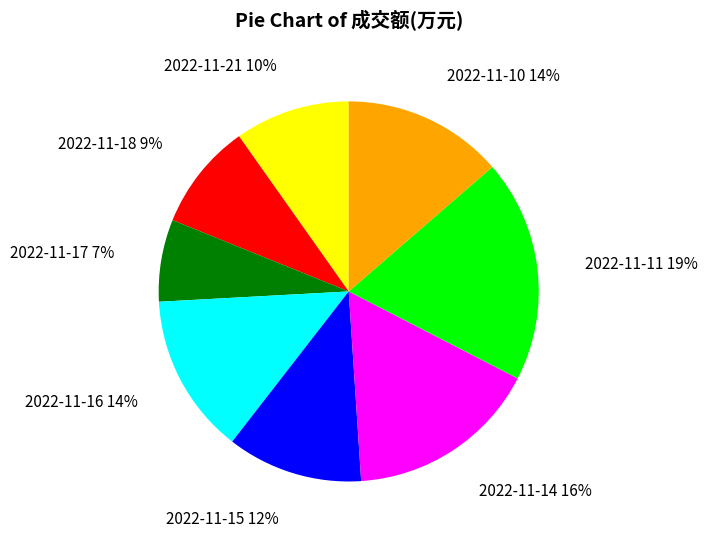

What is the smallest slice in the pie chart?

2022-11-17